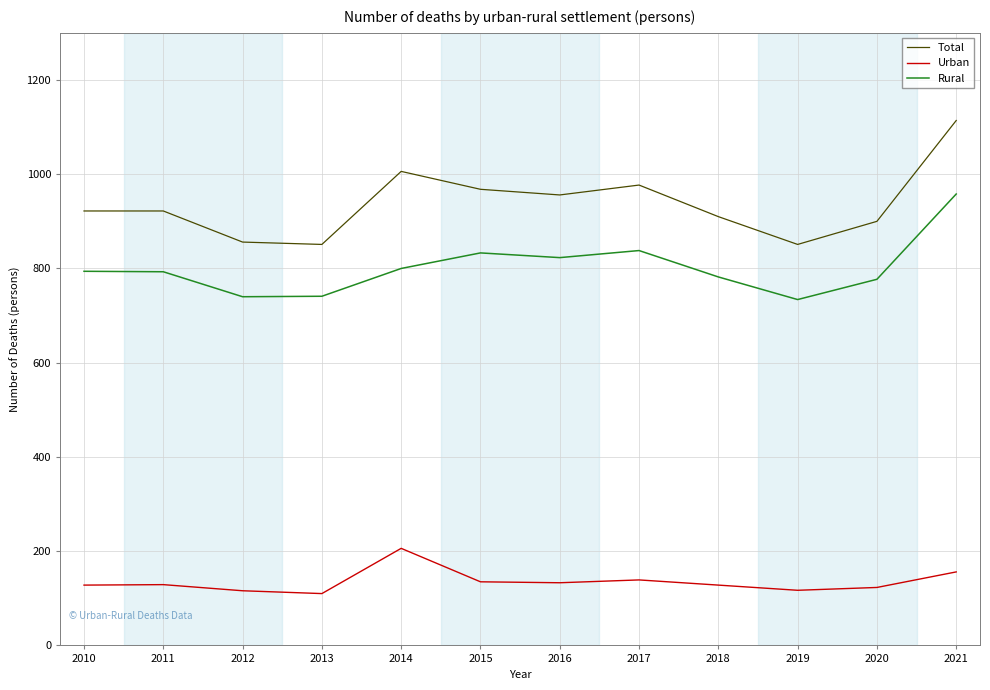

At 2011, list the series in order from largest to smallest.

Total, Rural, Urban